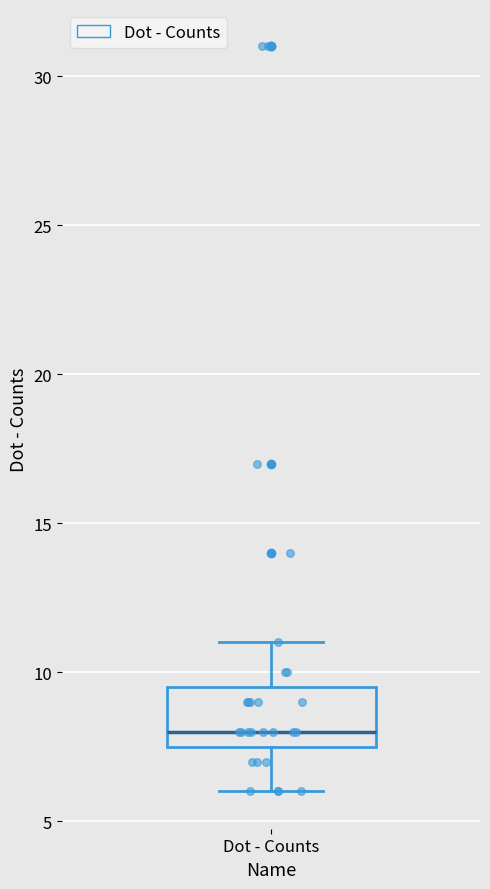

Transcribe this box plot: give where the median line is, the range the box spans, and where the two whiskers end, as read against the y-axis. The values are not printed on the chart, so give them approximately, as read against the axis.

median 8.0, box 7.5 to 9.5, whiskers 6.0 to 11.0